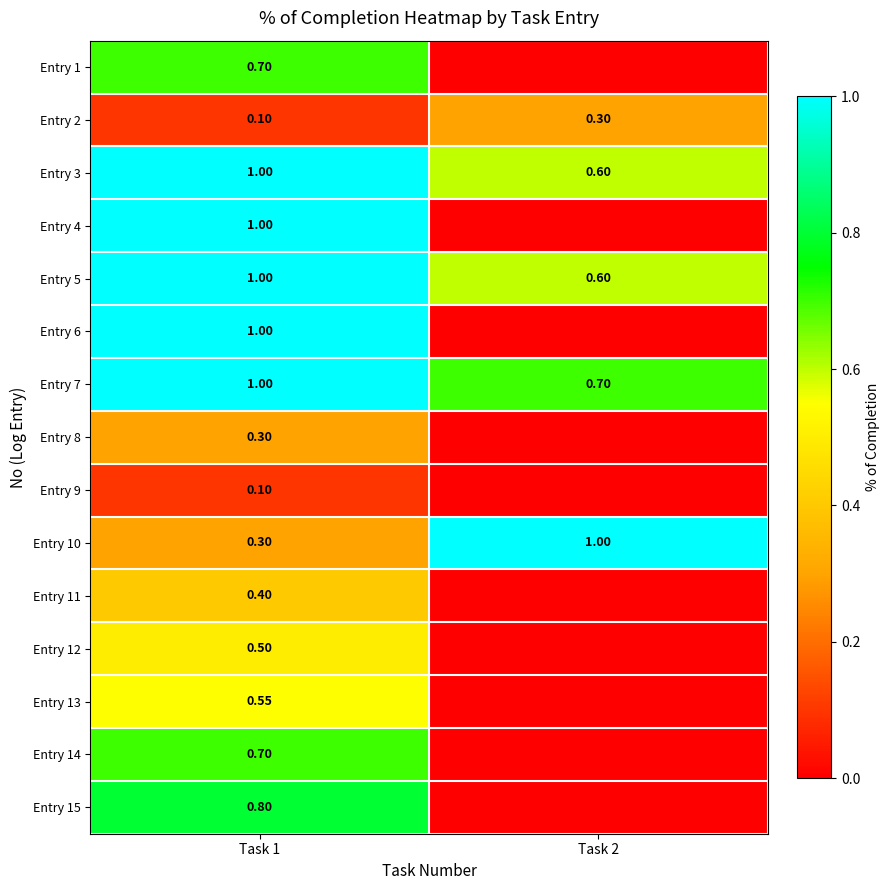

What is the difference between the maximum and minimum values in the Entry 14 series?

0.7